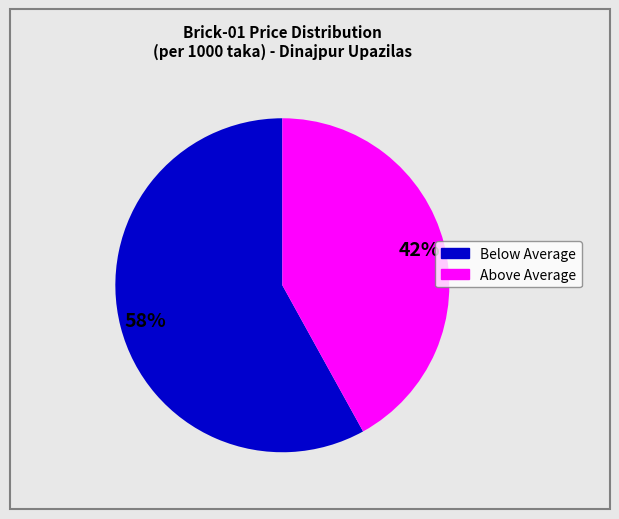

To the nearest percent, what is the difference between the largest and smallest slice percentages?

16%